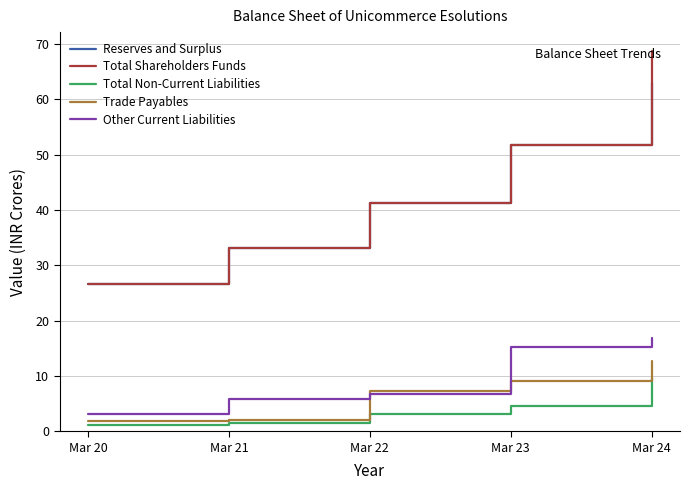

What is the average value of the Trade Payables series?

6.6